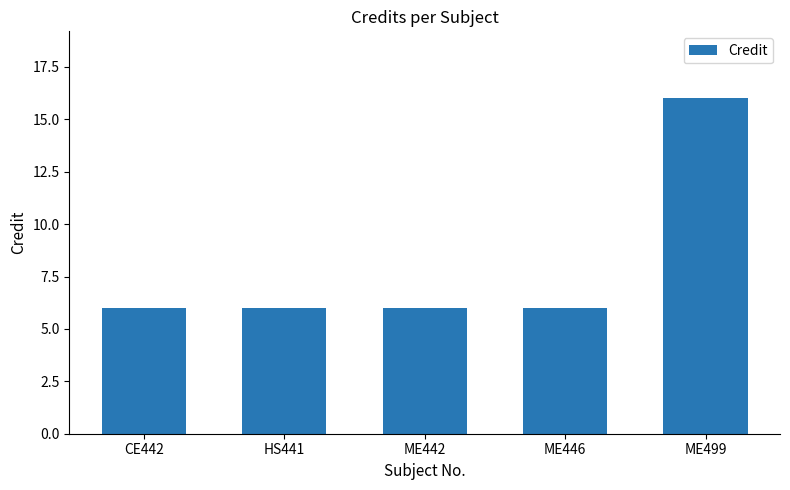

True or false: the data shows 9 at CE442.

False